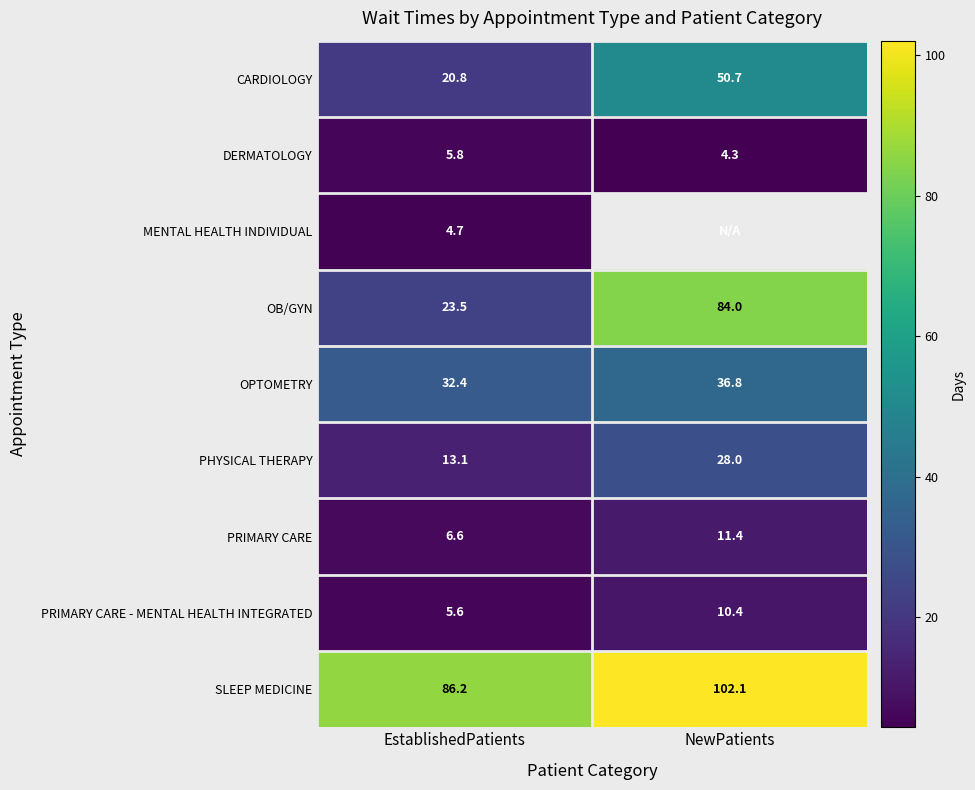

The value of CARDIOLOGY at EstablishedPatients is 20.8. True or false?

True